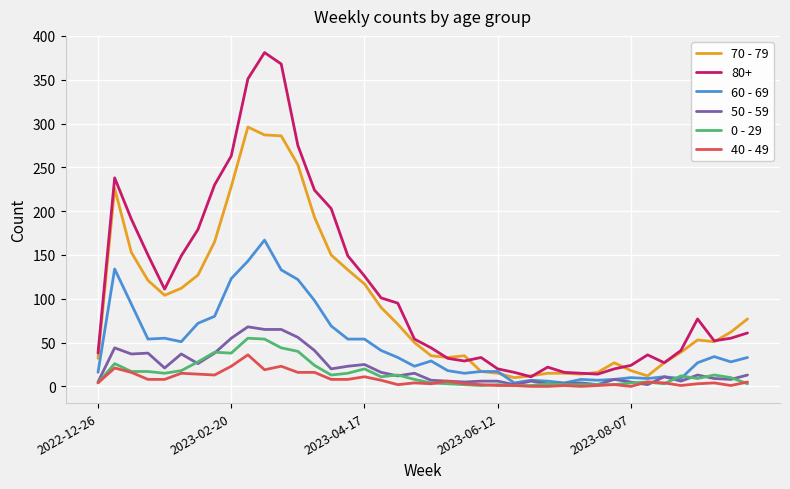

Which series has the largest total across all categories?

80+